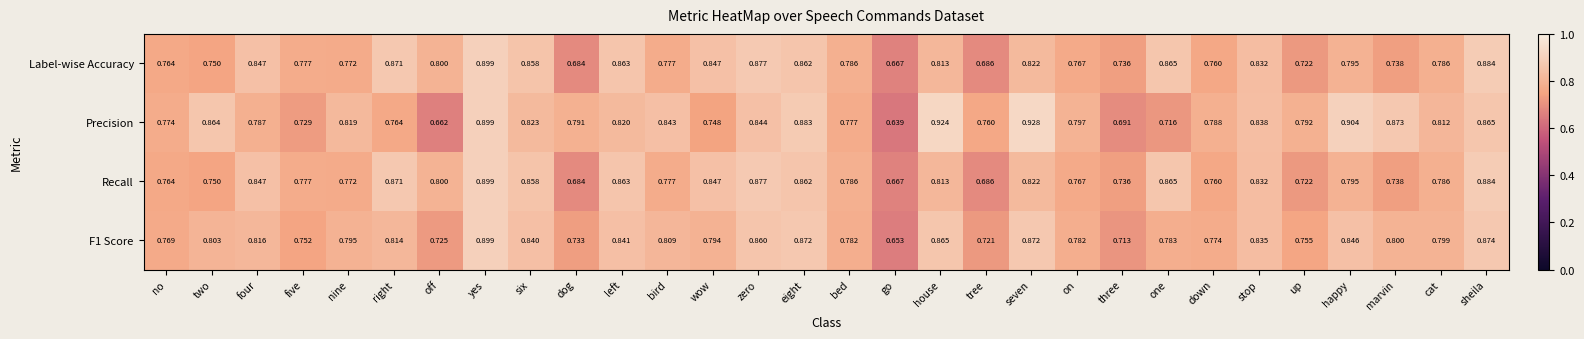

Is the value of Label-wise Accuracy at up greater than the value of Recall at seven?

No